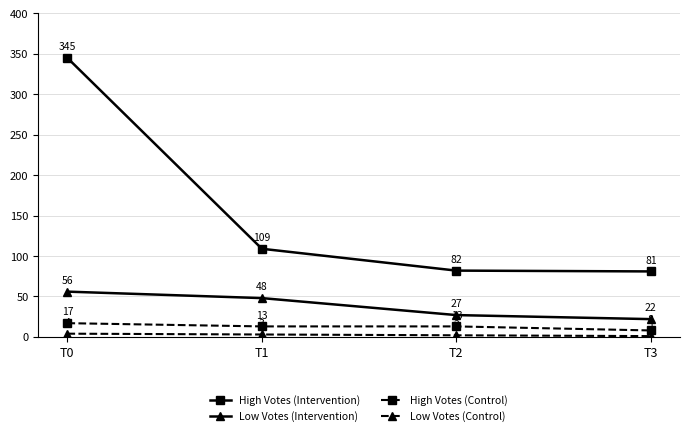

Which category has the highest value across all series?

T0